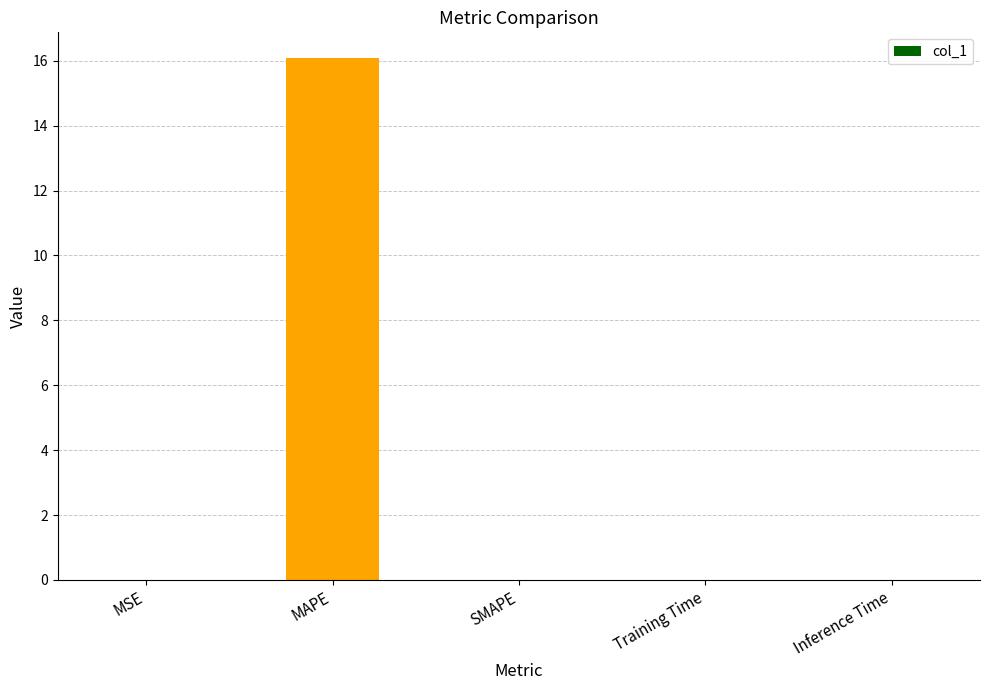

Is it true that the value at Inference Time is 0.0?

True